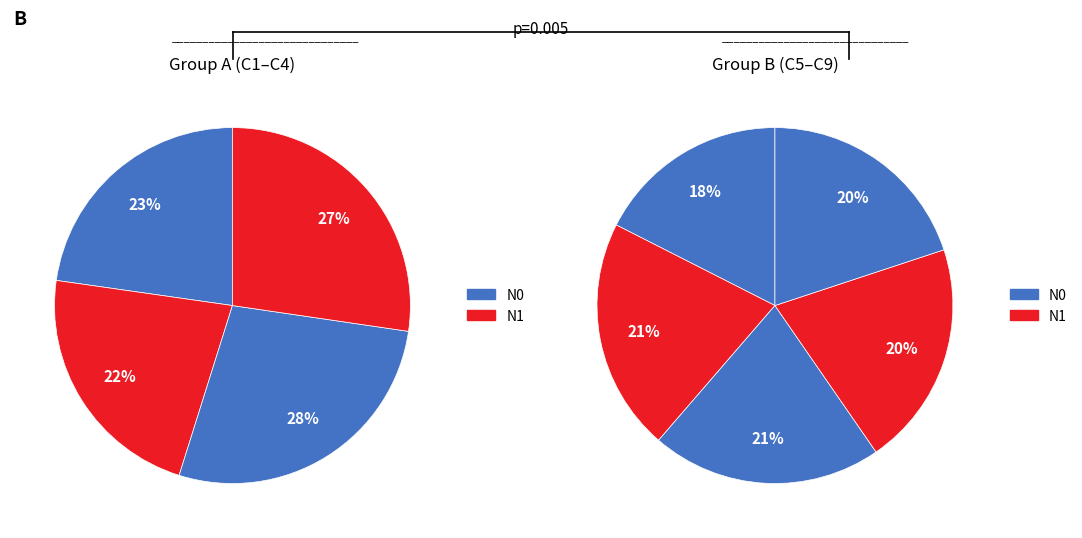

The C7 slice represents 21% of the pie. True or false?

False